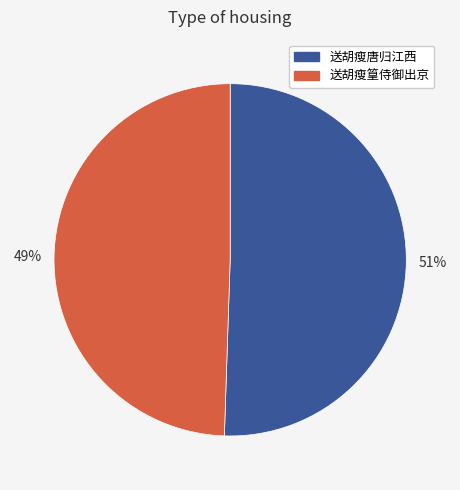

What percentage is the 送胡瘦唐归江西 slice, to the nearest percent?

51%